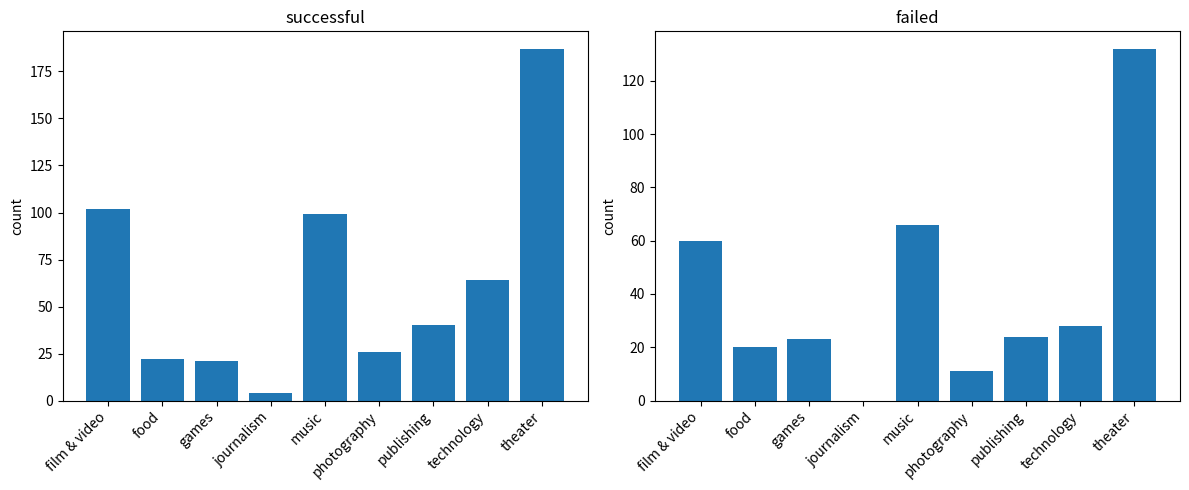

The successful series shows 26 at photography. True or false?

True